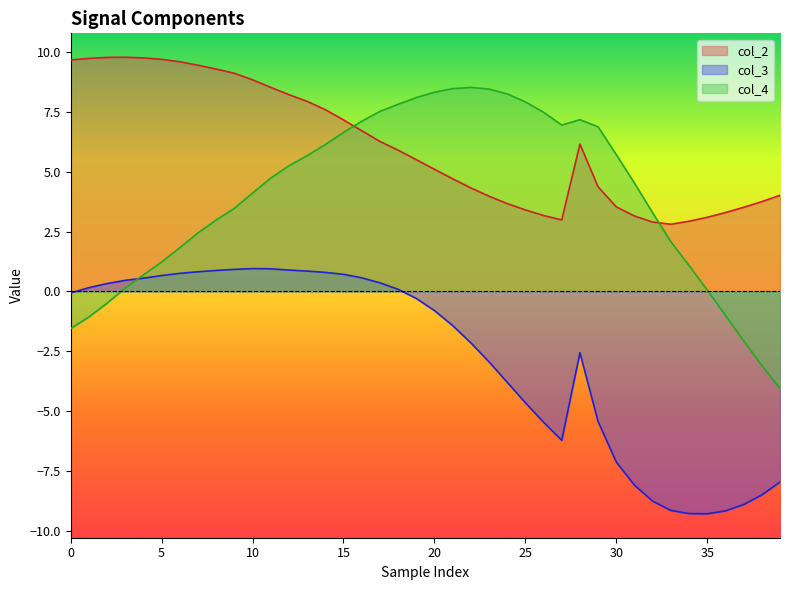

Is the value of col_4 at 30 greater than the value of col_2 at 35?

Yes